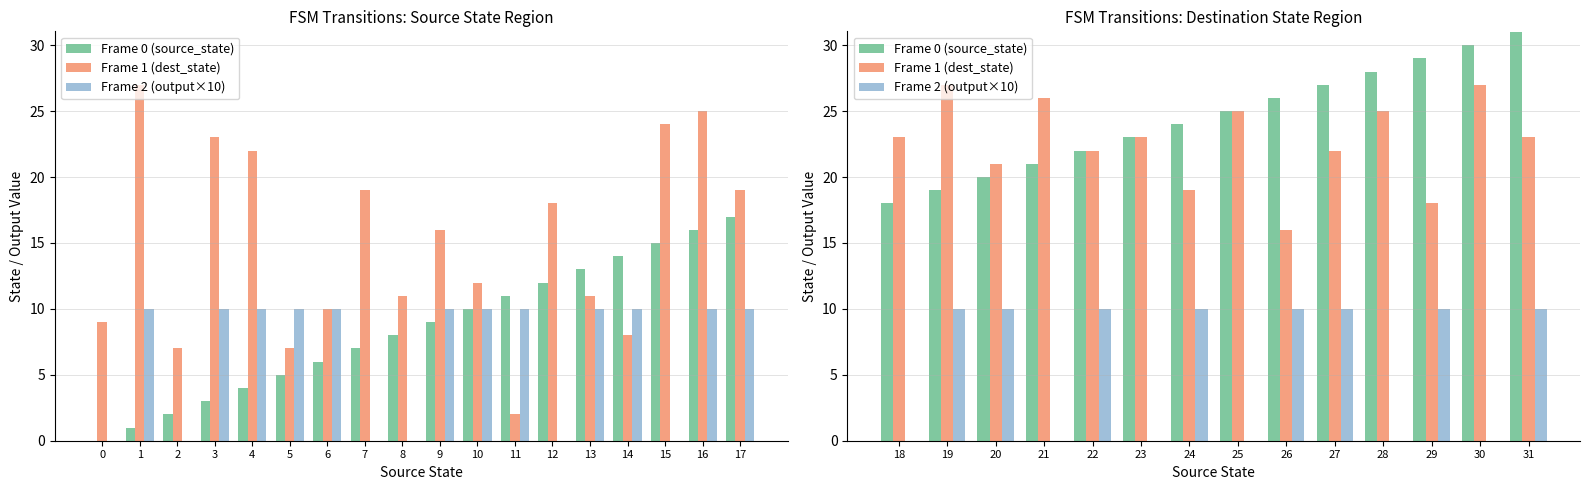

Does the chart contain any negative values?

No